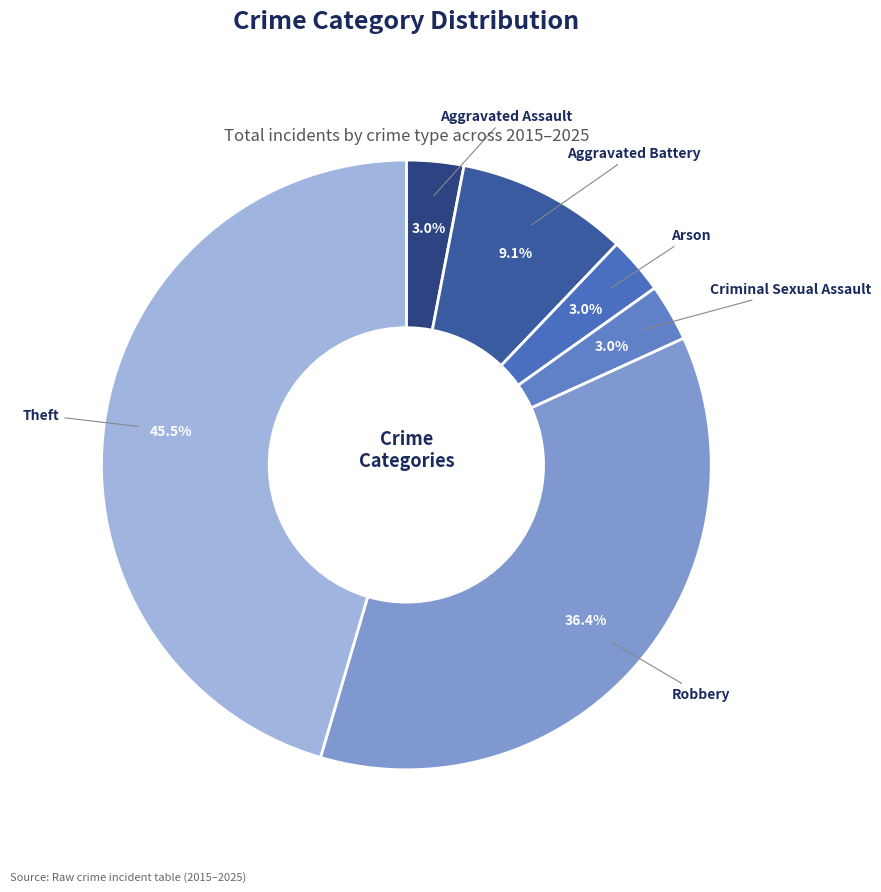

To the nearest percent, what percentage of the pie is Robbery?

36%